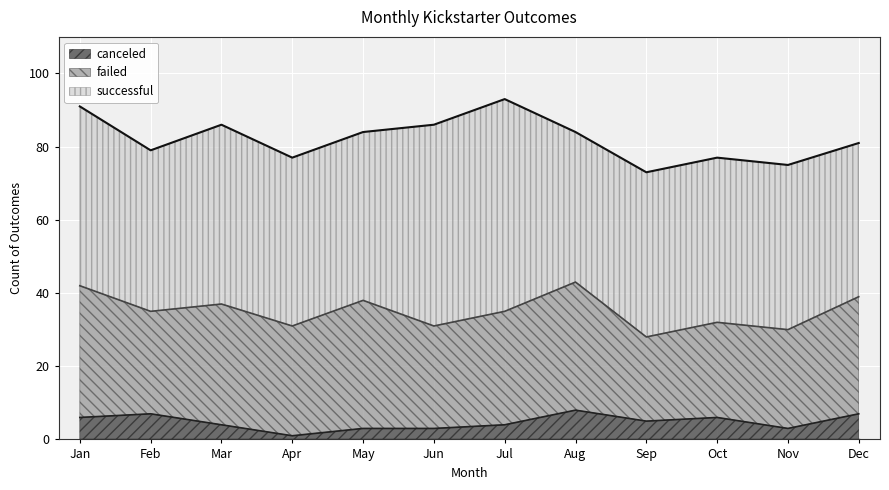

What is the difference between the second highest and second lowest values in the failed series?

9